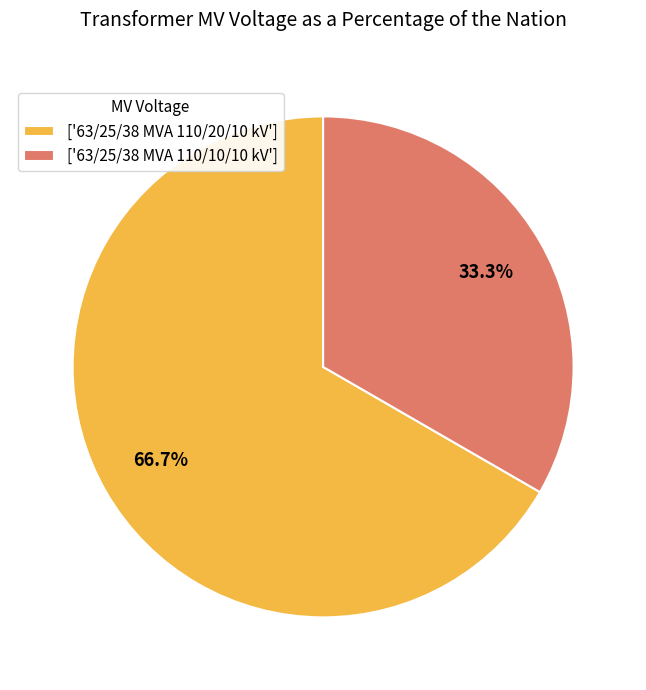

Between ['63/25/38 MVA 110/20/10 kV'] and ['63/25/38 MVA 110/10/10 kV'], which is larger?

['63/25/38 MVA 110/20/10 kV']